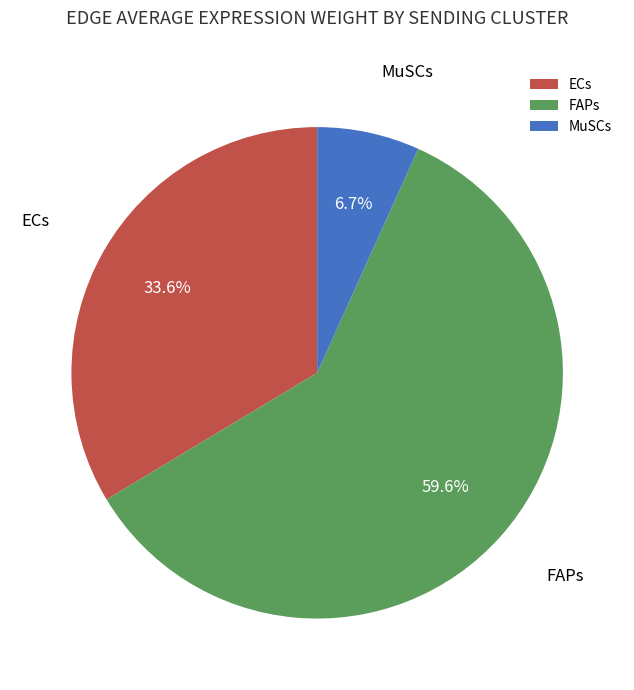

What is the largest slice in the pie chart?

FAPs